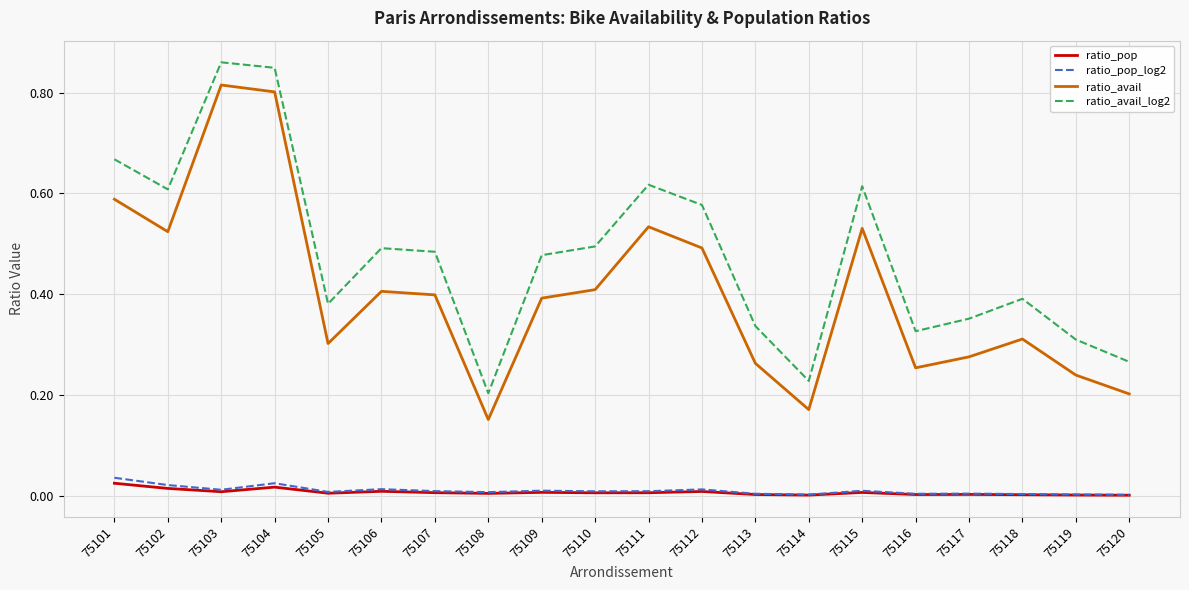

Where is the first local maximum for ratio_avail_log2?

75103